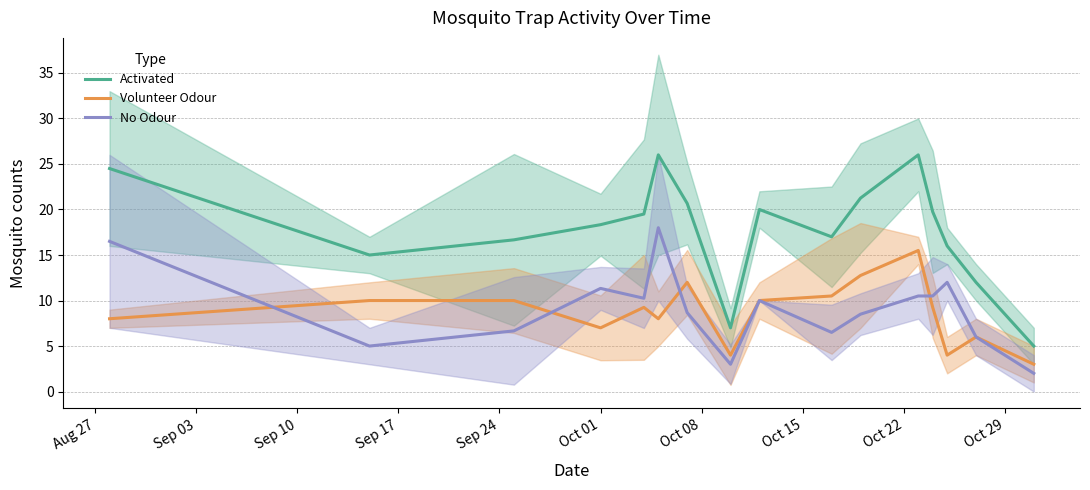

What is the lowest value of the Activated series?

5.0